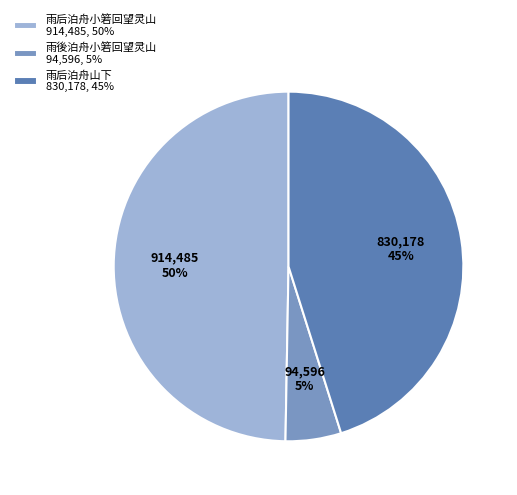

Count the number of slices in the pie.

3